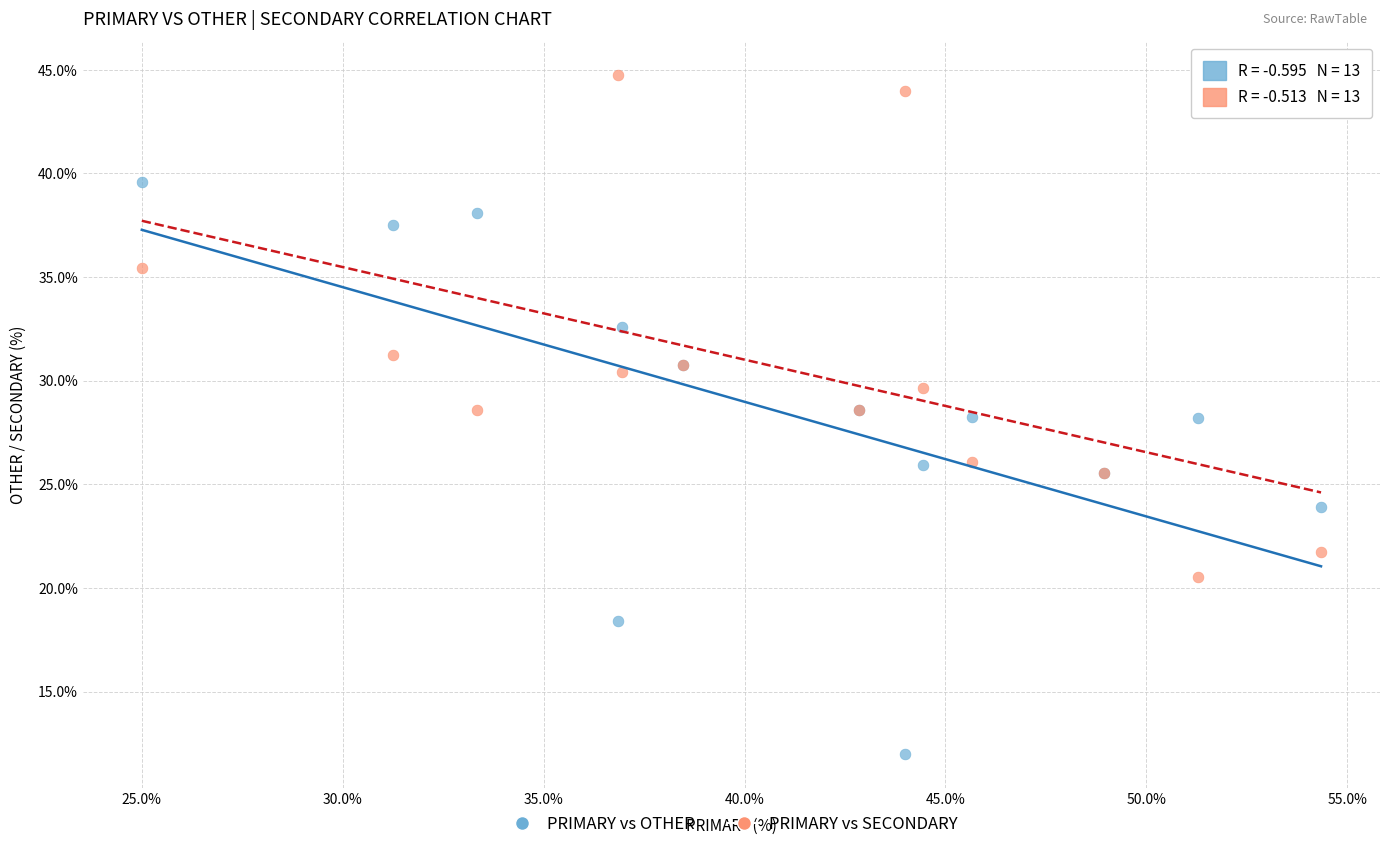

Which series contains the lowest Y value?

PRIMARY vs OTHER